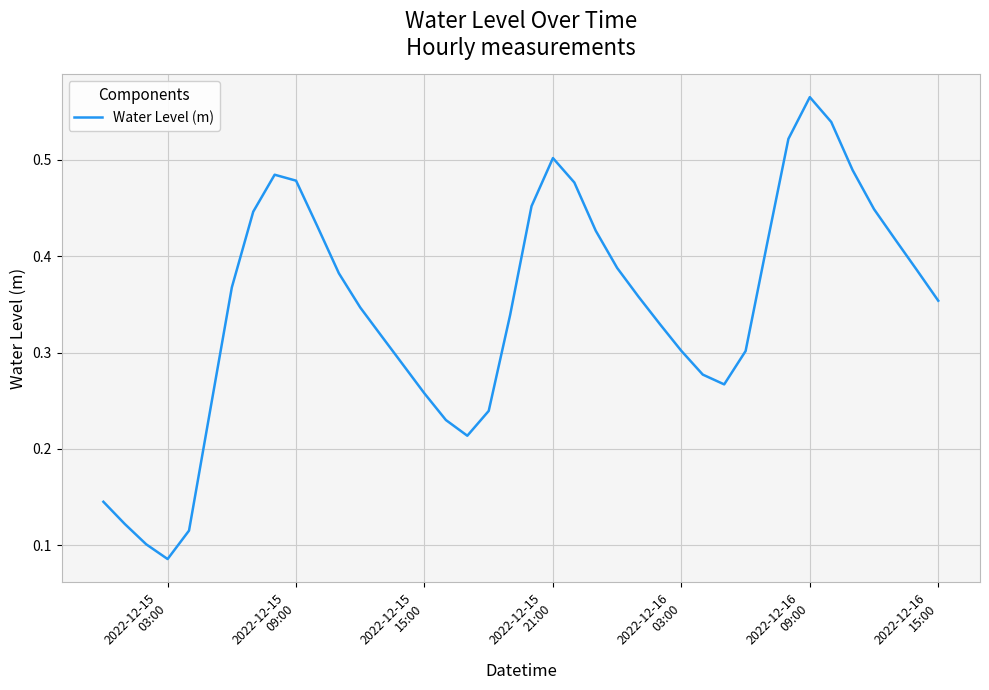

Does the chart display data point markers on the line(s)?

No